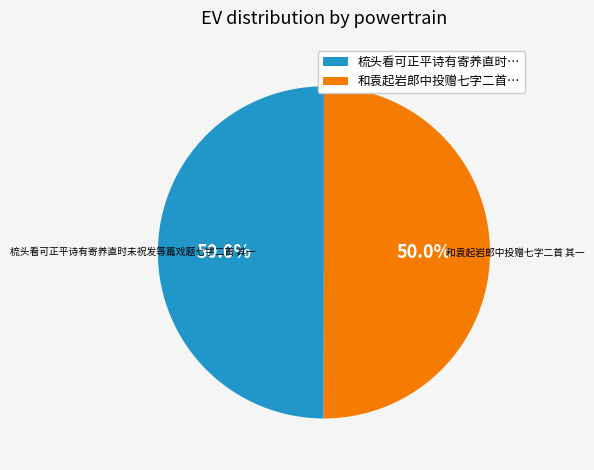

What is the total percentage of 梳头看可正平诗有寄养直时… and 和袁起岩郎中投赠七字二首…?

100.0%